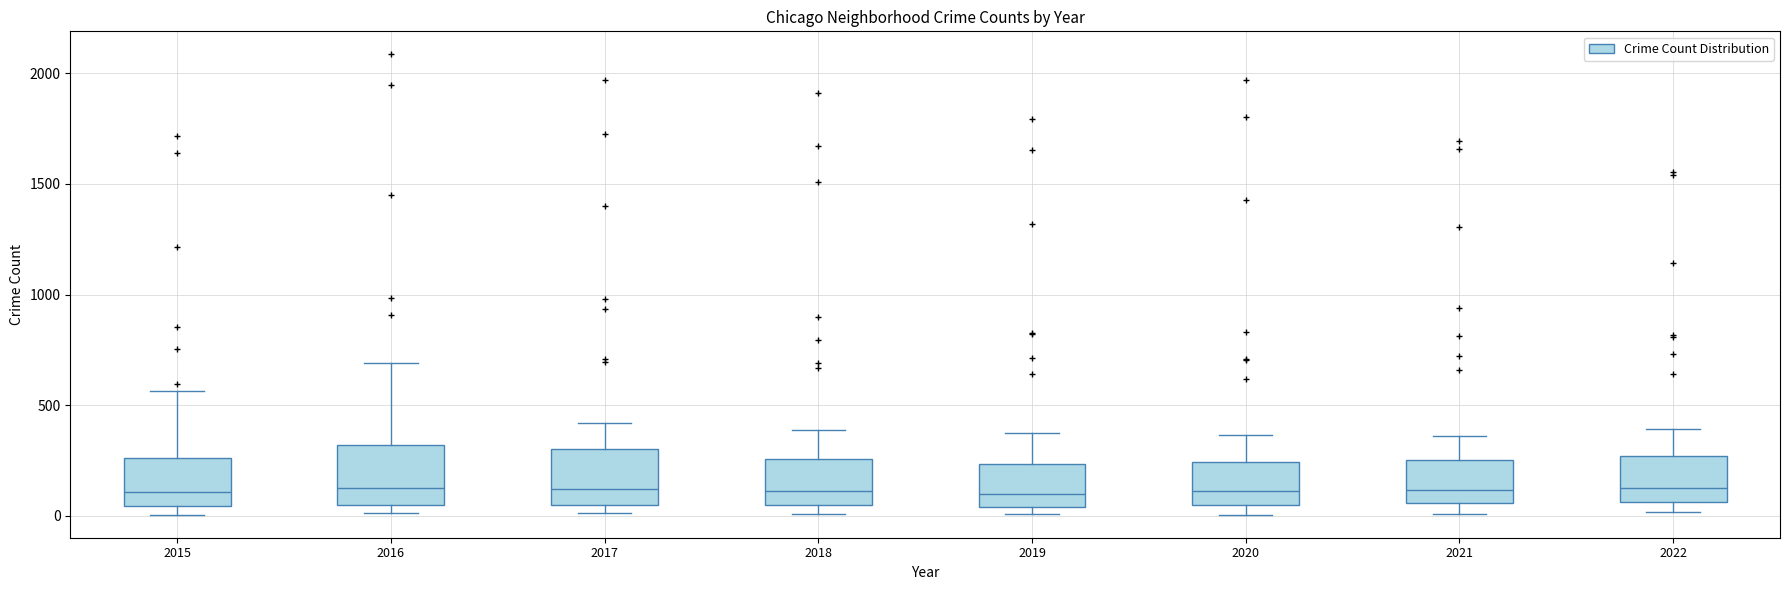

Reading left to right, transcribe this box plot: for each box, give where its median line is, the range the box spans, and where its two whiskers end, as read against the y-axis. The values are not printed on the chart, so give them approximately, as read against the axis.

2015: median 100, box 50 to 250, whiskers 0 to 550
2016: median 150, box 50 to 300, whiskers 0 to 700
2017: median 100, box 50 to 300, whiskers 0 to 400
2018: median 100, box 50 to 250, whiskers 0 to 400
2019: median 100, box 50 to 250, whiskers 0 to 400
2020: median 100, box 50 to 250, whiskers 0 to 350
2021: median 100, box 50 to 250, whiskers 0 to 350
2022: median 150, box 50 to 250, whiskers 0 to 400